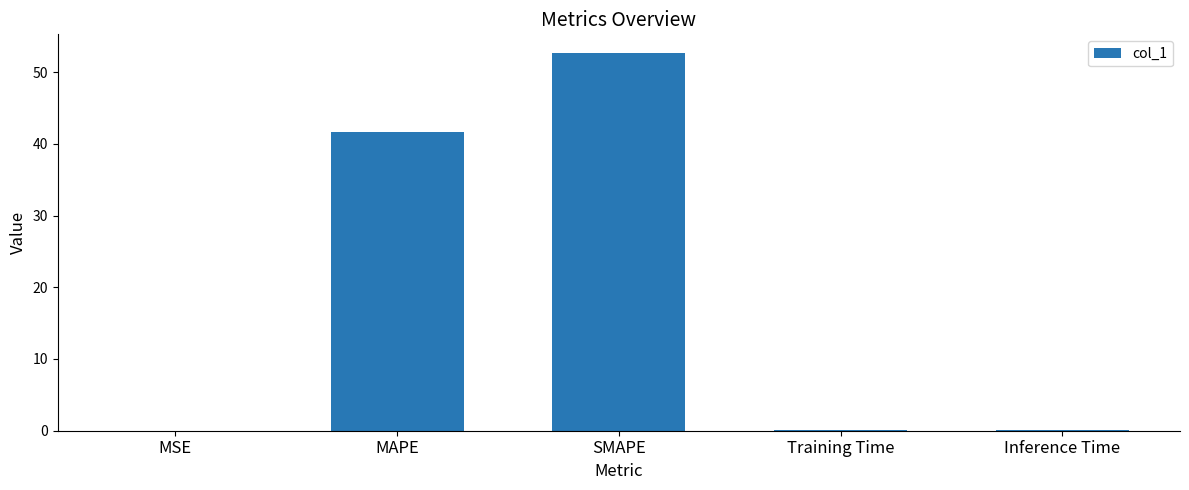

What is the sum of all values?

94.4